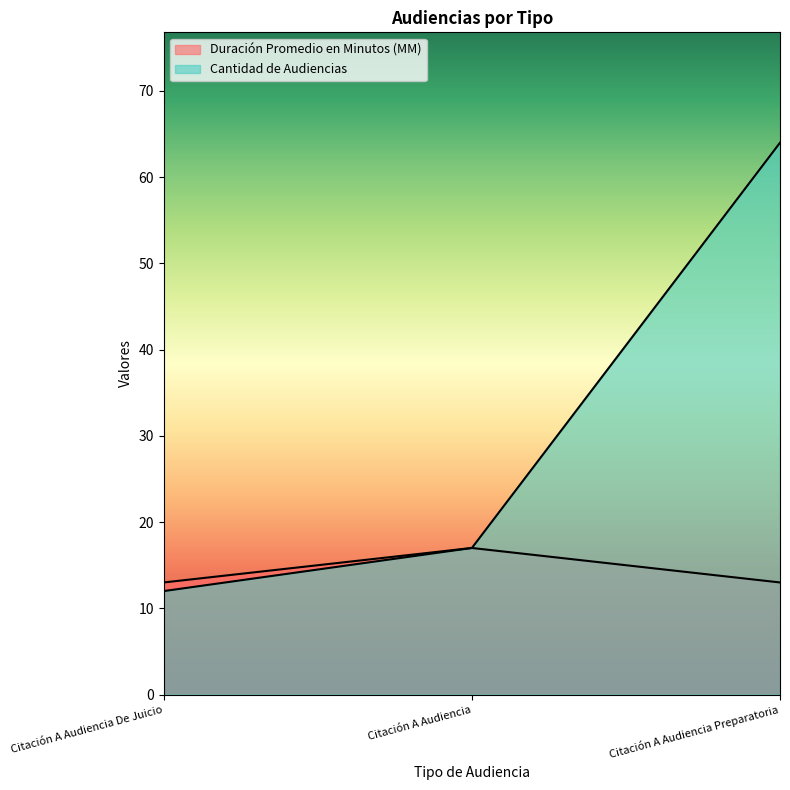

What is the sum of all Cantidad de Audiencias values?

93